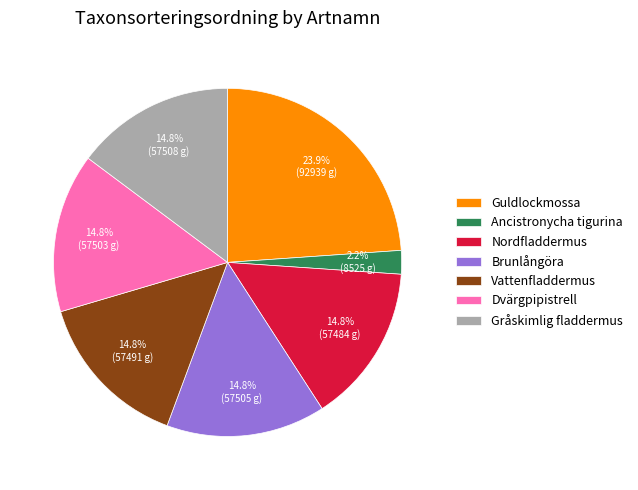

Which category has the smallest portion of the pie?

Ancistronycha tigurina